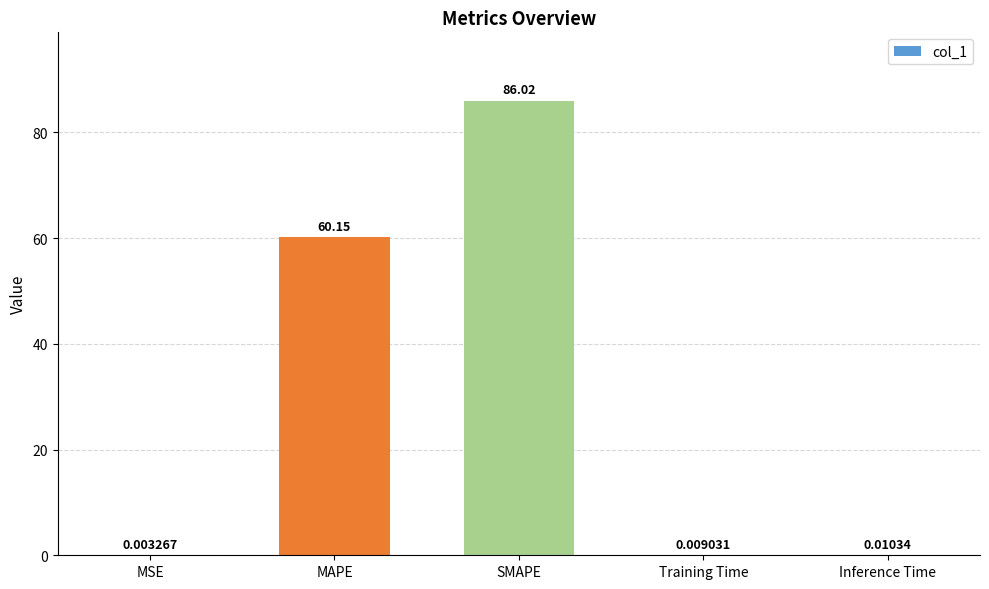

What is the sum of all values?

146.2